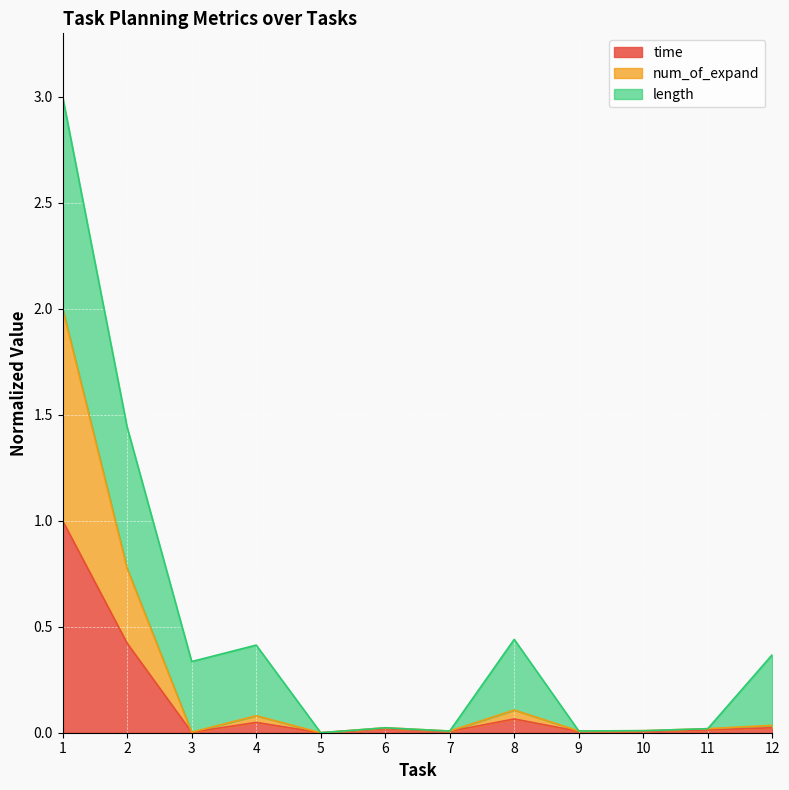

True or false: num_of_expand and time intersect in this chart.

False